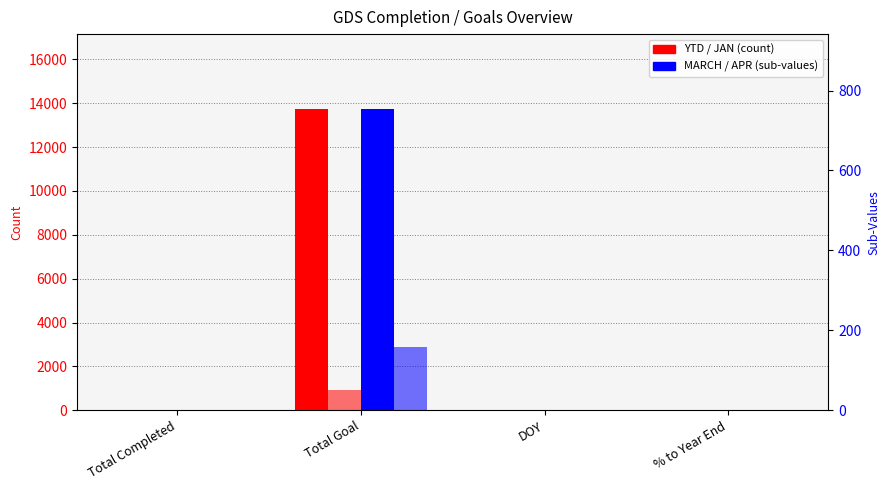

How many values in the YTD series exceed 23?

1